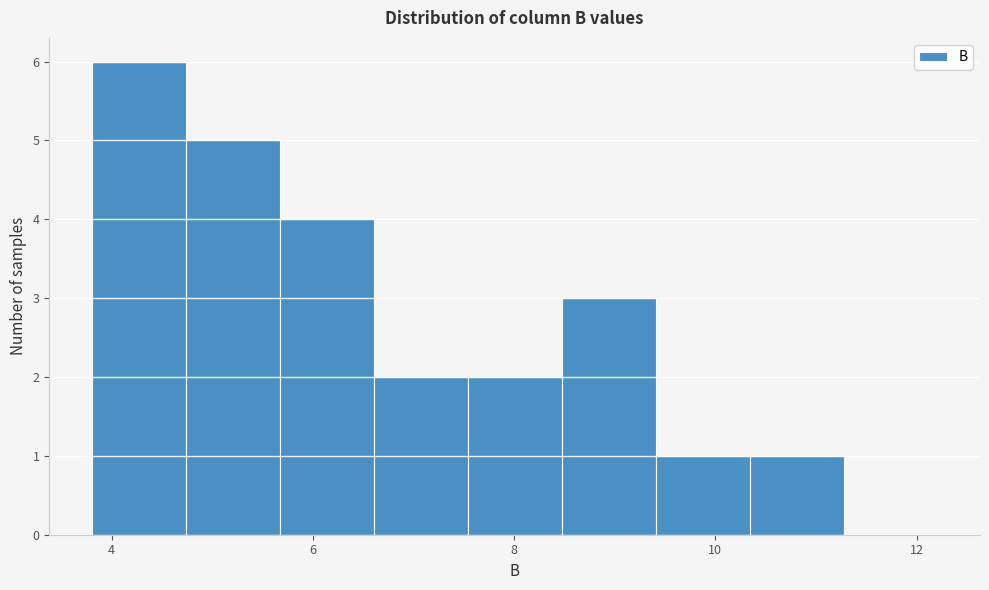

Reading left to right, list every bar in this chart as the range it spans on the x-axis followed by its height. Neither the bar edges nor the heights are printed on the chart, so give them approximately, as read against the axes.

3.8 to 4.8: 6
4.8 to 5.6: 5
5.6 to 6.6: 4
6.6 to 7.6: 2
7.6 to 8.4: 2
8.4 to 9.4: 3
9.4 to 10.4: 1
10.4 to 11.2: 1
11.2 to 12.2: 0